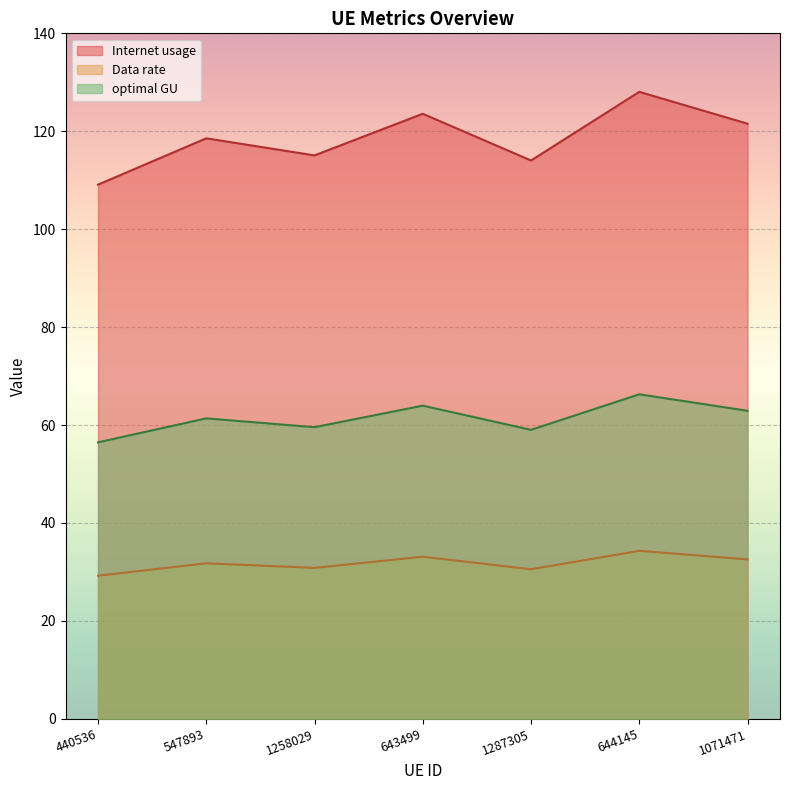

Is the value of Data rate at 440536 greater than the value of Internet usage at 440536?

No